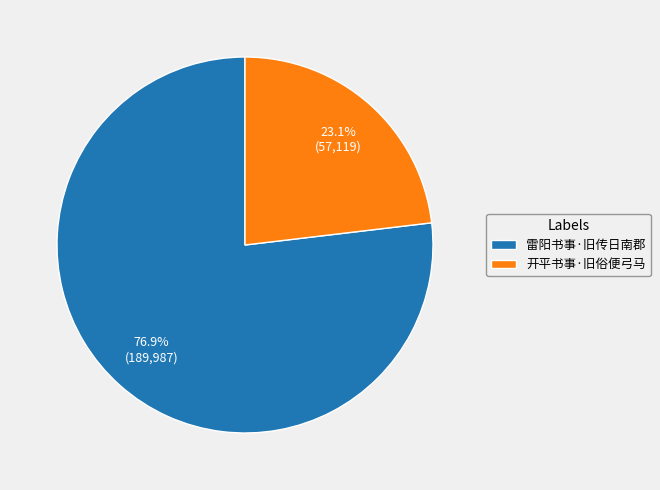

The 开平书事·旧俗便弓马 slice represents 10% of the pie. True or false?

False